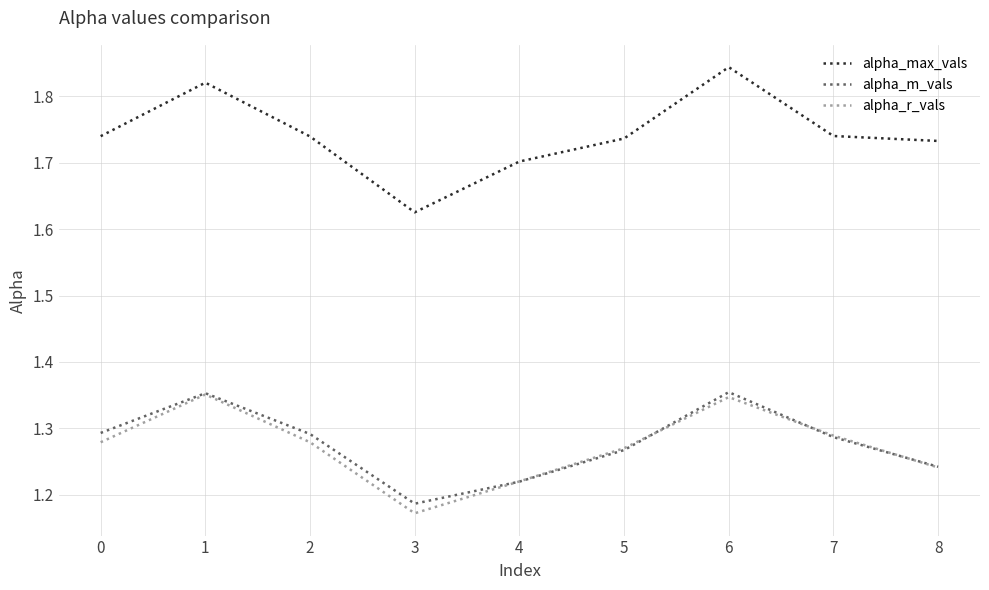

At which category does alpha_max_vals reach its first local peak?

1